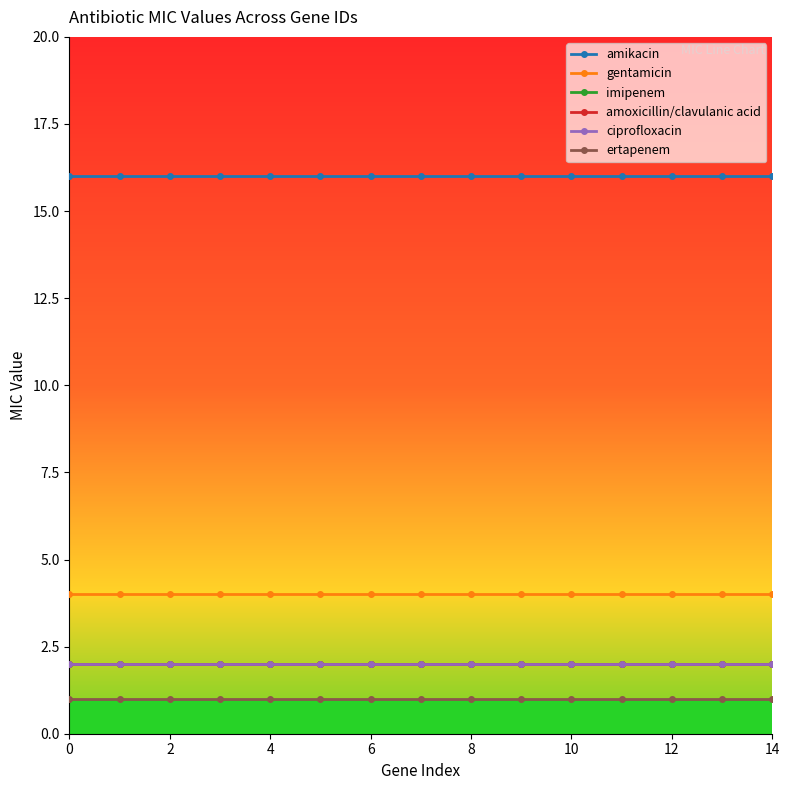

Does the chart have visible grid lines?

No